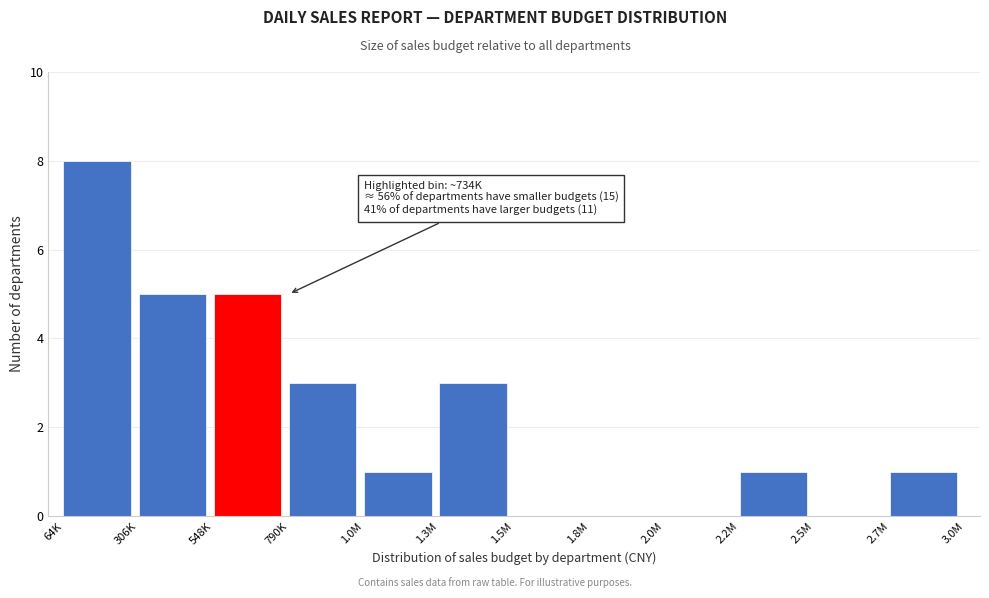

Reading right to left, transcribe all the data shown in this chart.

2.7M=1	2.5M=0	2.2M=1	2.0M=0	1.8M=0	1.5M=0	1.3M=3	1.0M=1	790K=3	548K=5	306K=5	64K=8